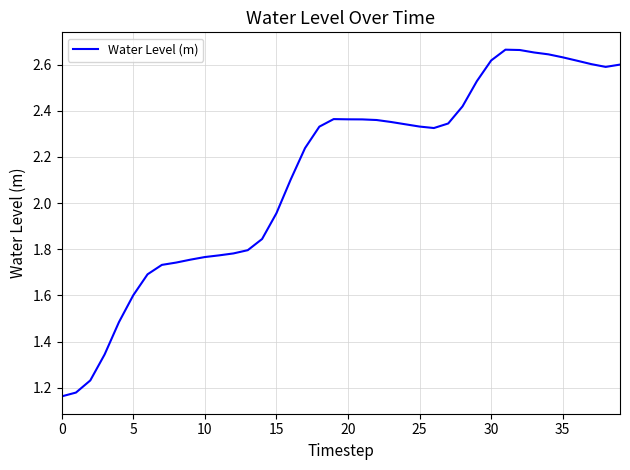

What is the difference between the maximum and minimum values?

1.5